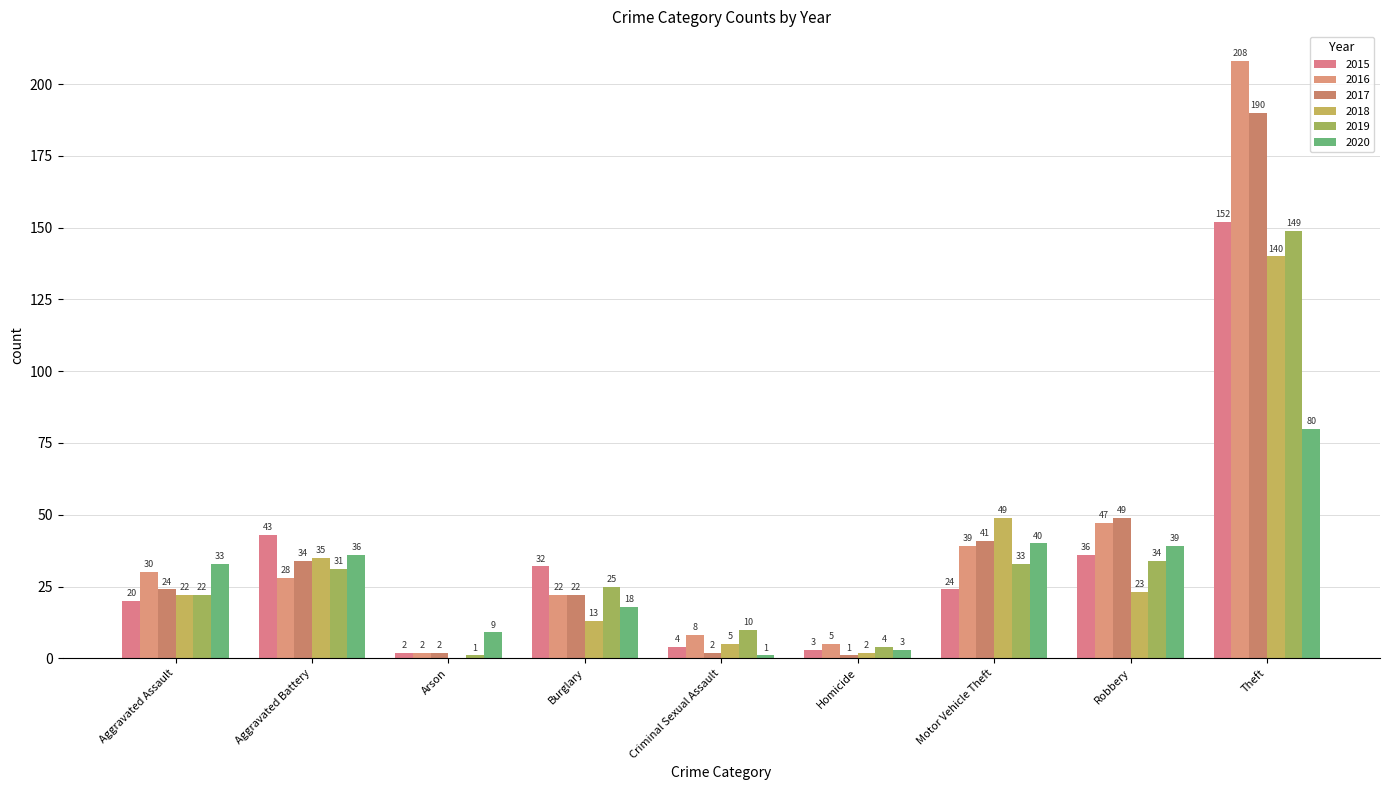

The 2015 series shows 7 at Criminal Sexual Assault. True or false?

False